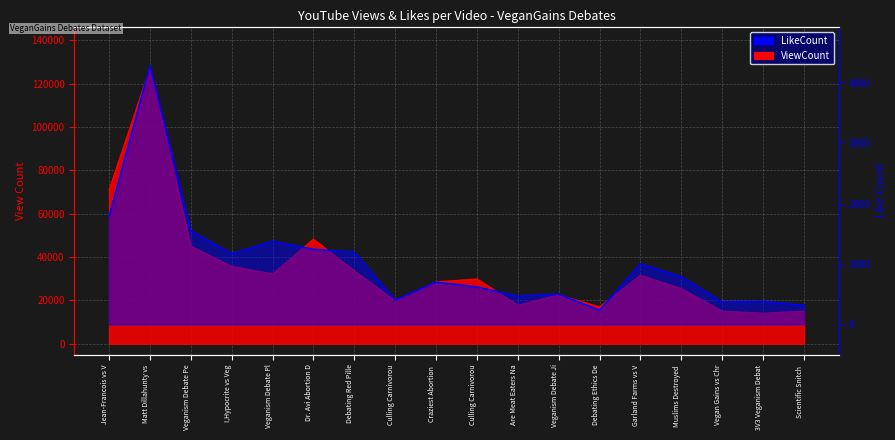

True or false: ViewCount and LikeCount cross at least once.

False